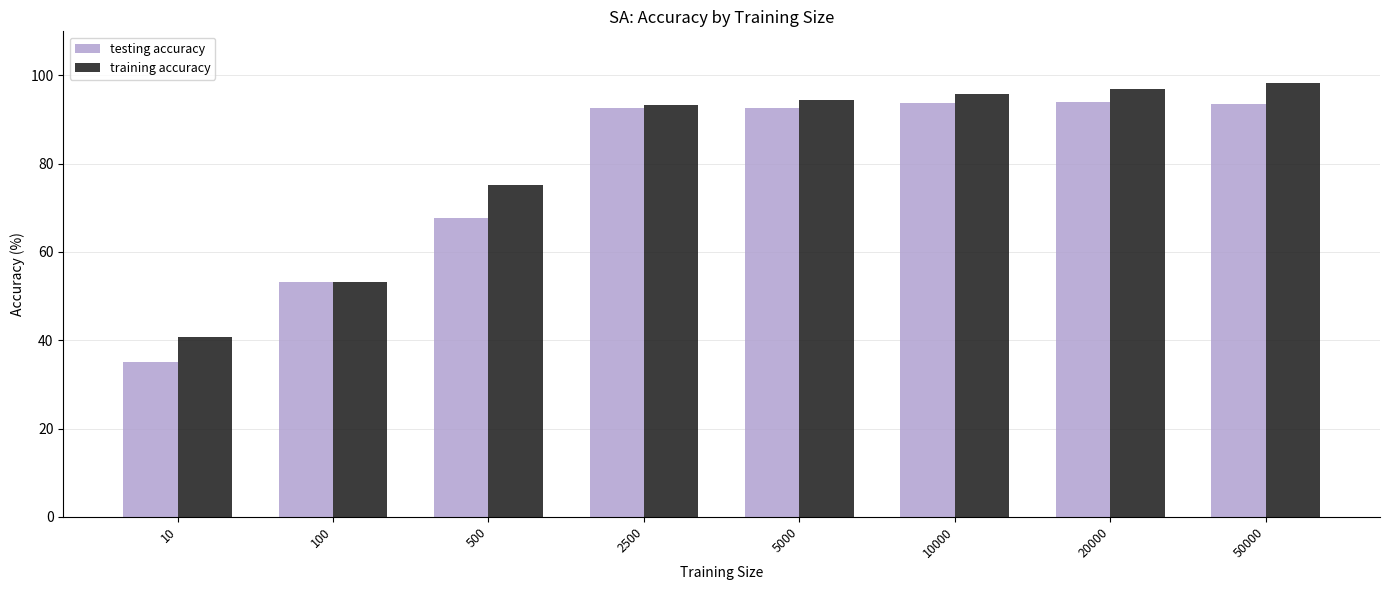

True or false: training accuracy has a value of 166.3 at 5000.

False